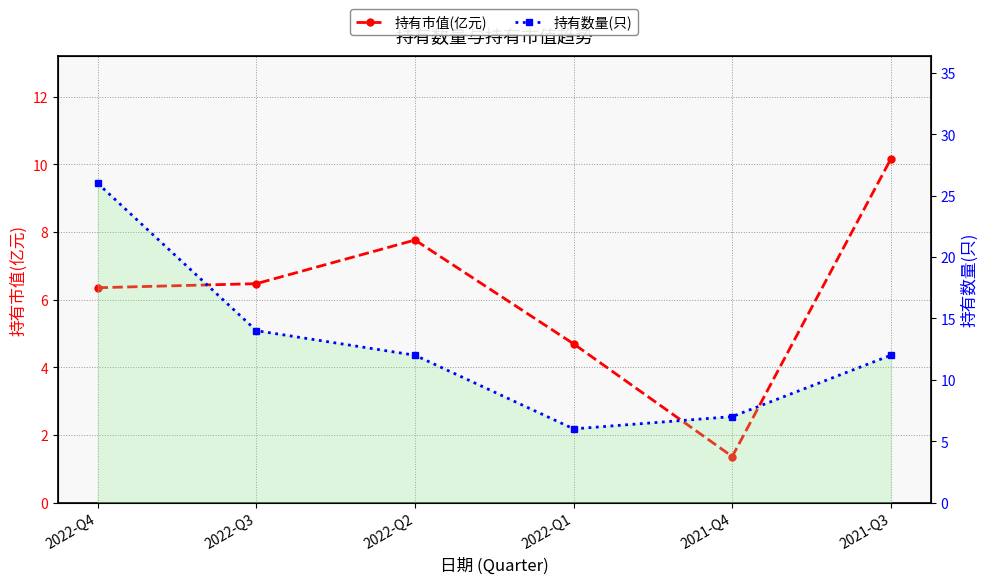

What is the average value of the 持有数量(只) series?

12.8